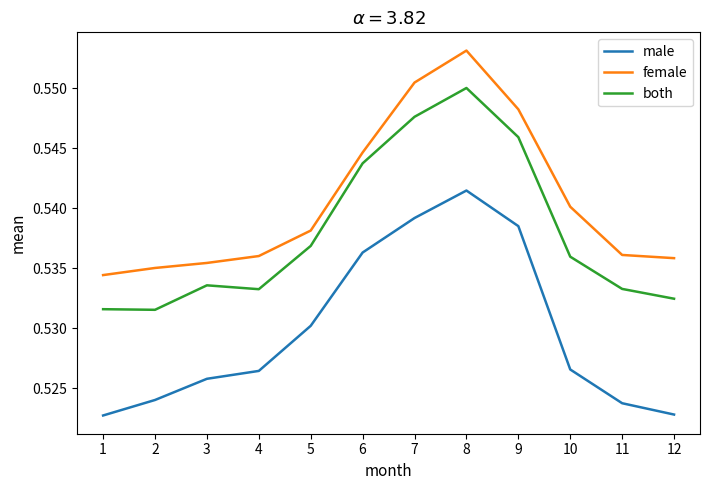

Rank the series at 6 from highest to lowest value.

female, both, male